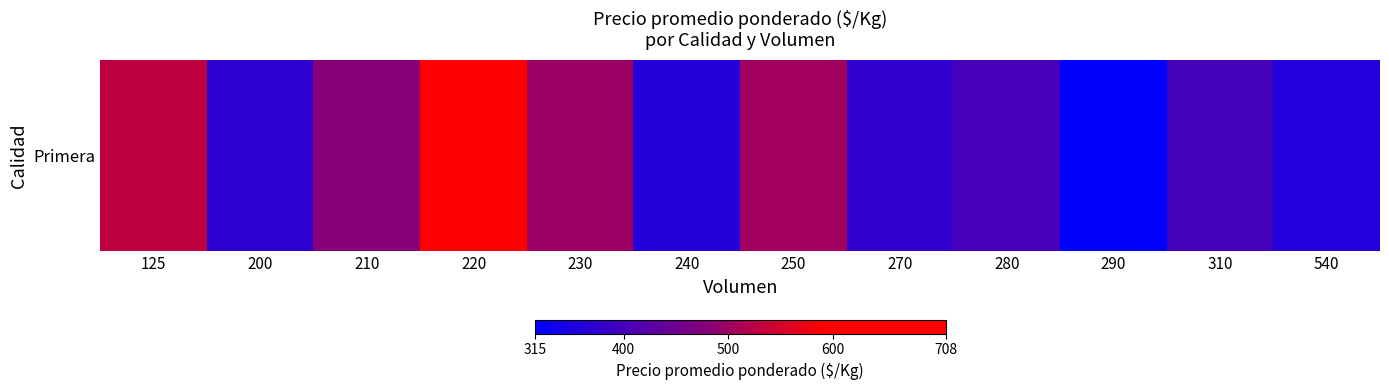

Which label corresponds to the largest value in the chart?

220